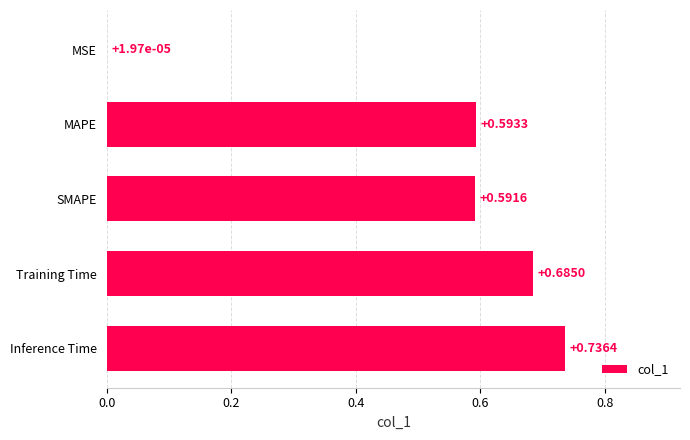

Which has a higher value, MSE or Training Time?

Training Time